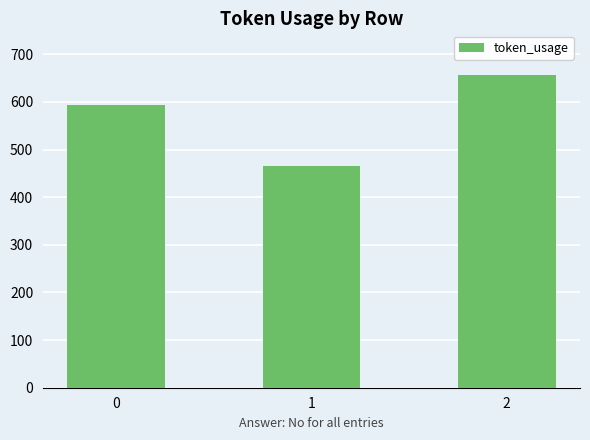

At which category does the chart reach its minimum across all series?

1